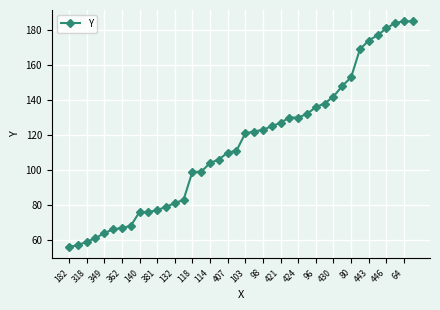

How many lines are shown in the chart?

1